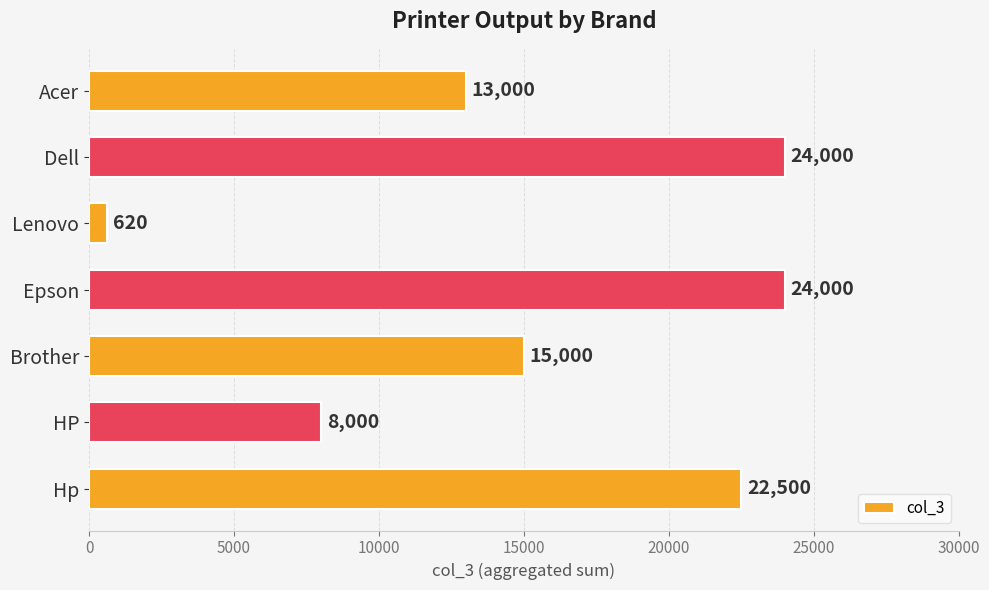

What is the minimum value shown in the chart?

620